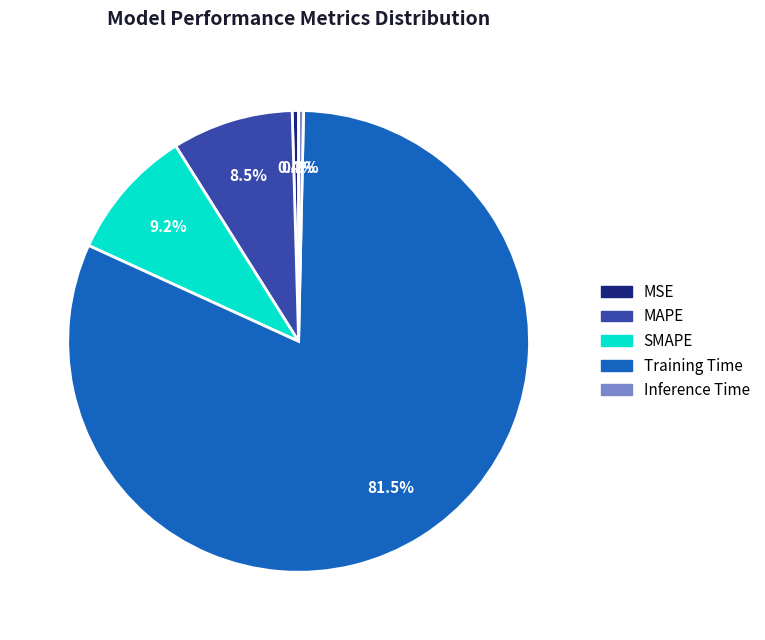

What is the largest slice in the pie chart?

Training Time